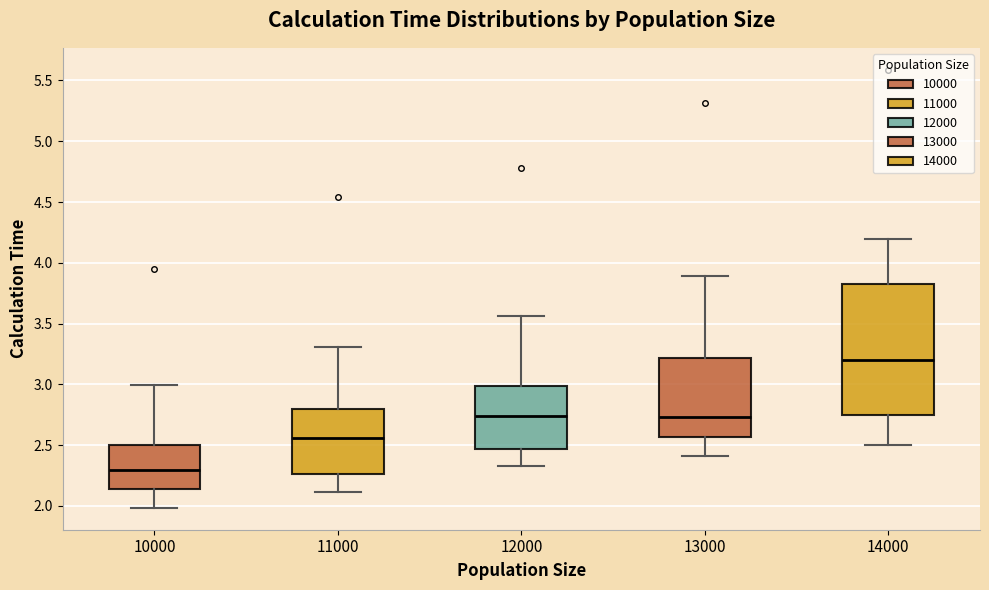

Where does the upper whisker of the box at x = 13000 end on the y-axis? The values are not printed on the chart, so give them approximately, as read against the axis.

3.90